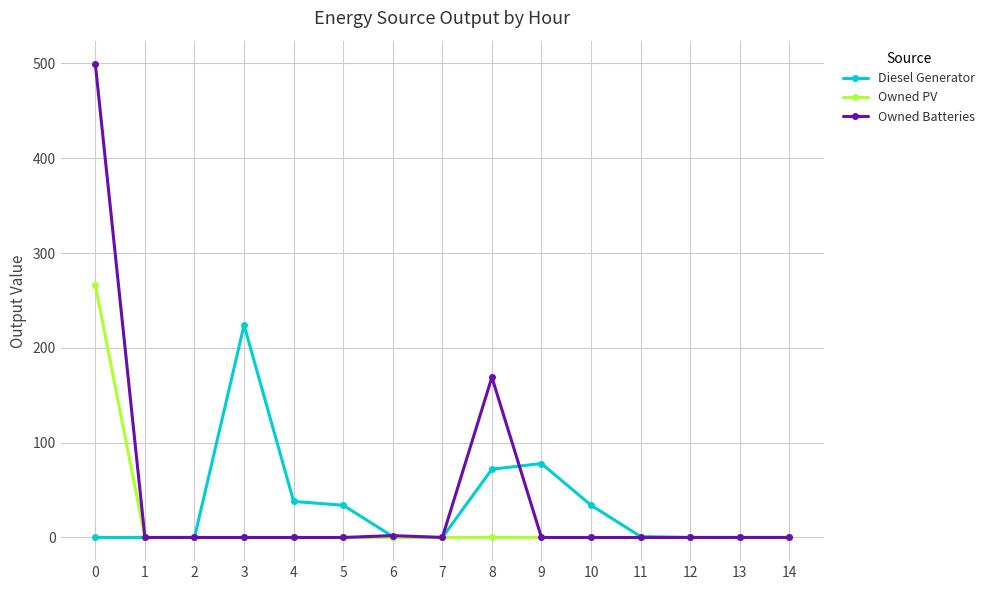

Which series has the largest range (max minus min)?

Owned Batteries